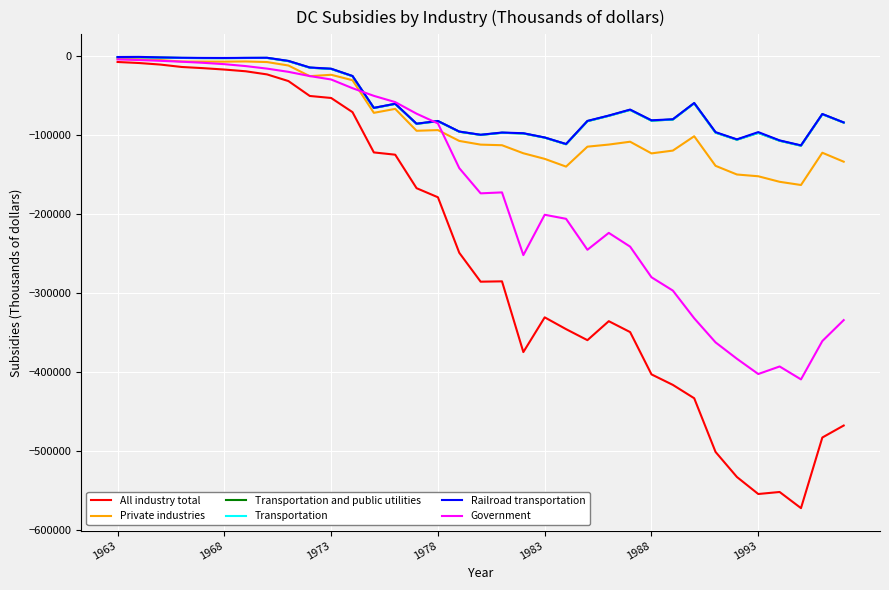

Is this an area chart (filled region under the line)?

No